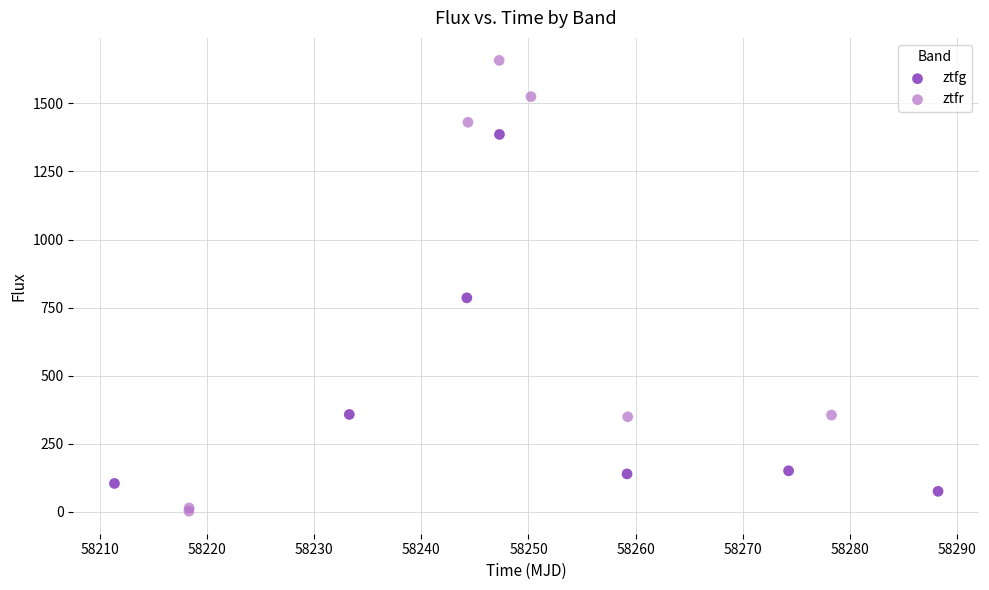

Which series has the largest Y range (max minus min)?

ztfr